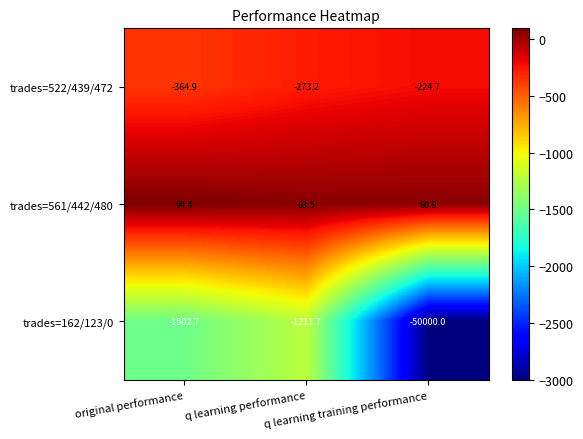

What is the average value of the trades=561/442/480 series?

72.9